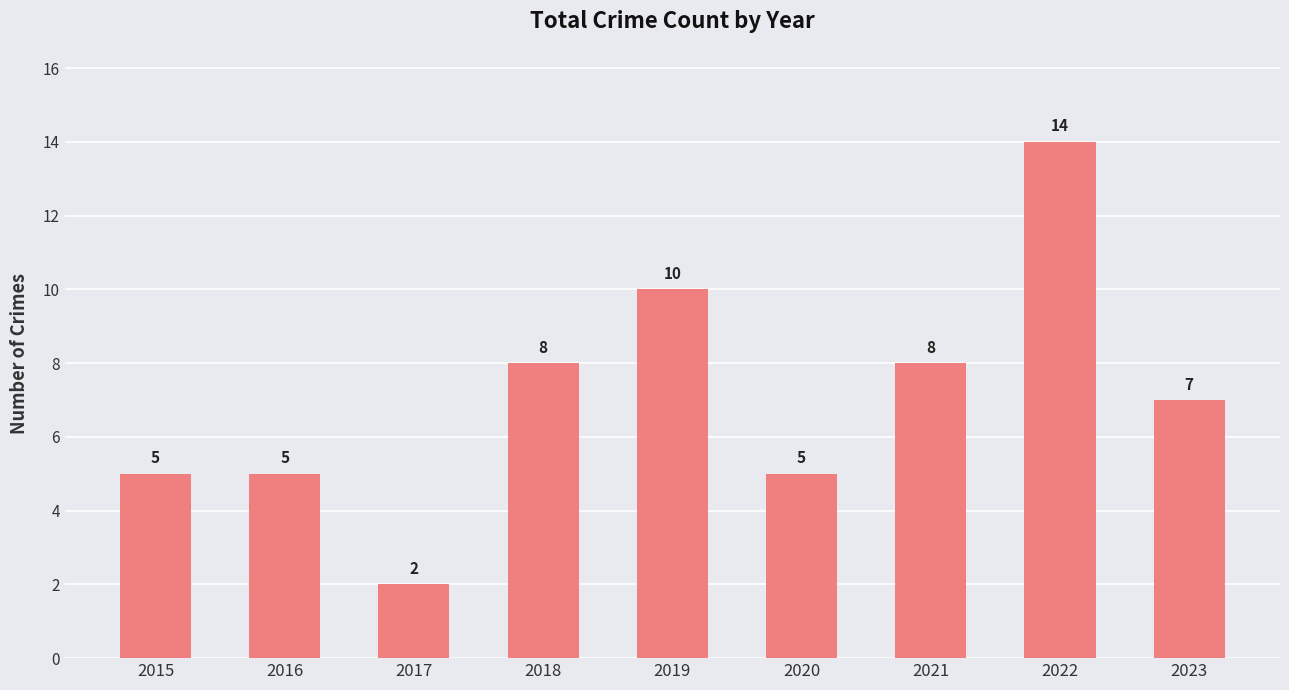

What is the sum of the values at 2019 and 2023?

17